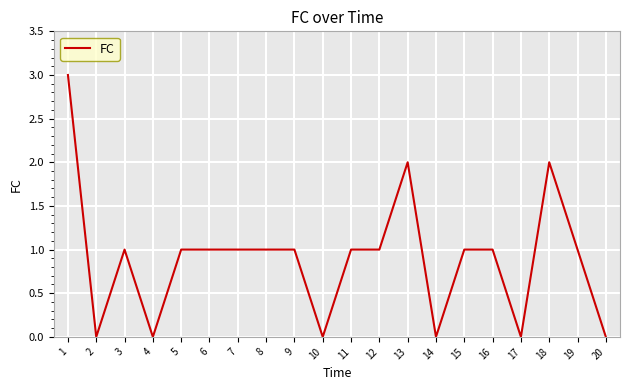

What is the approximate value at 12?

1